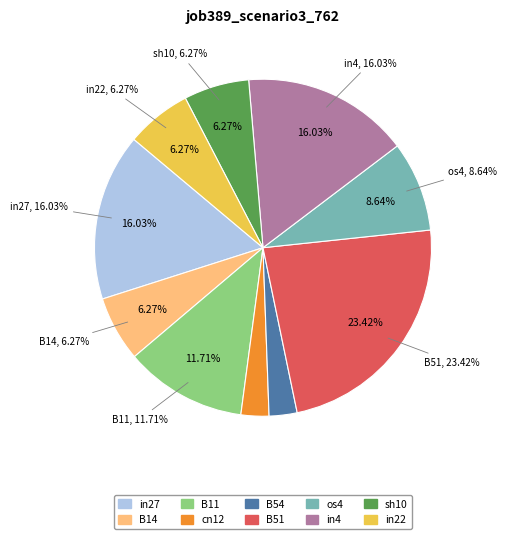

Count the number of slices in the pie.

10